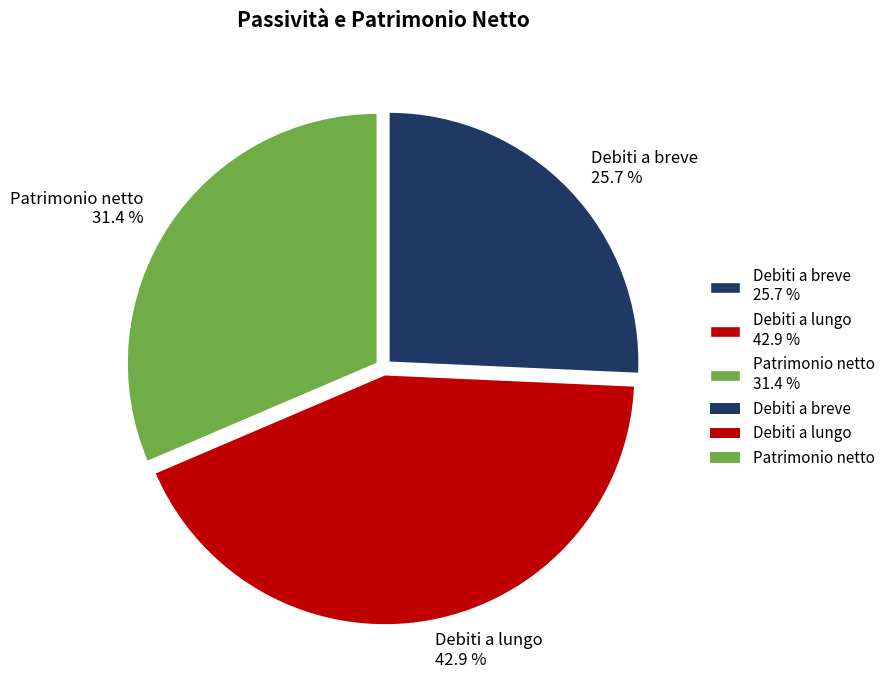

Count the number of slices in the pie.

3